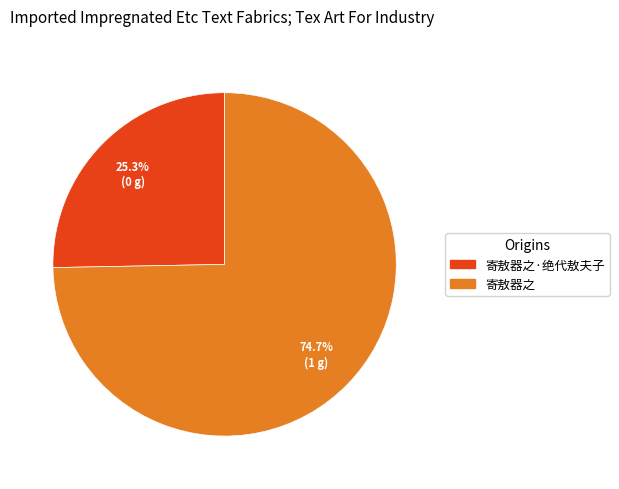

Is there a majority slice in this chart?

Yes